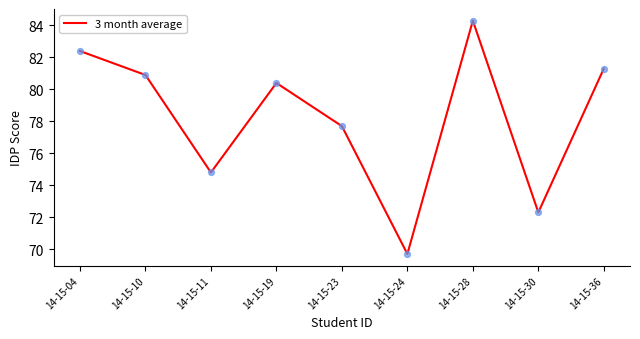

Between 14-15-11 and 14-15-23, which is larger?

14-15-23